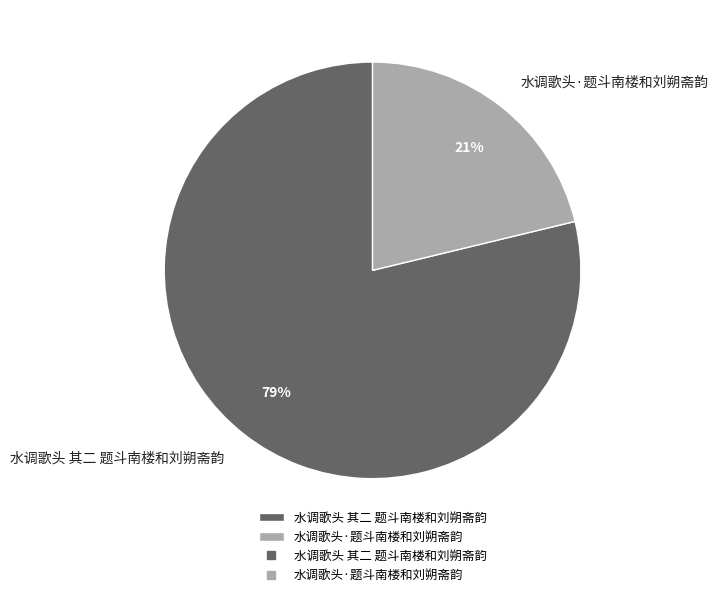

Rank the categories by value from highest to lowest.

水调歌头 其二 题斗南楼和刘朔斋韵, 水调歌头·题斗南楼和刘朔斋韵